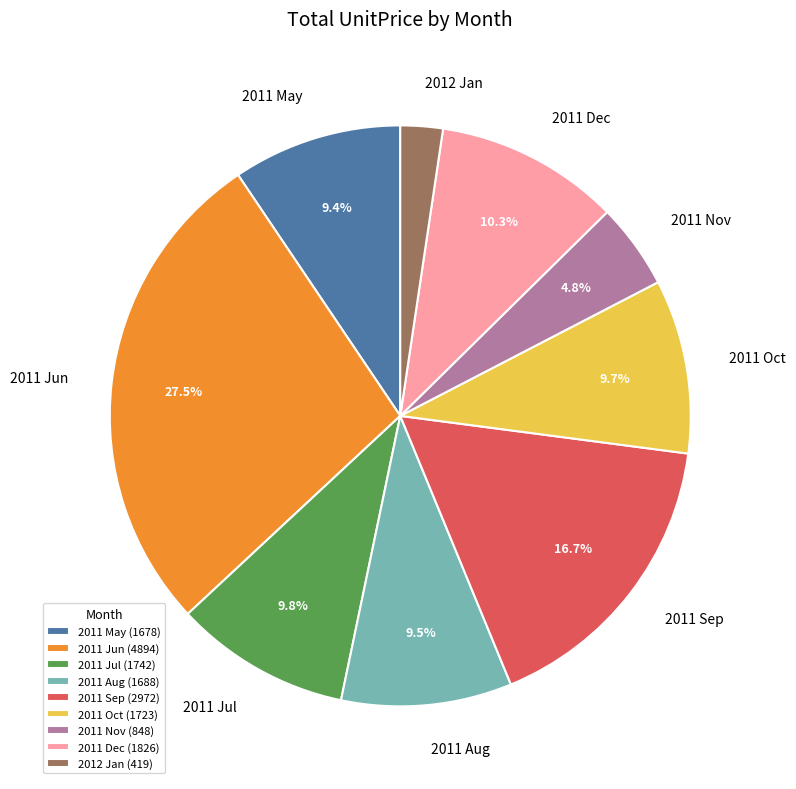

Which has a higher value, 2011 Jun or 2011 Dec?

2011 Jun